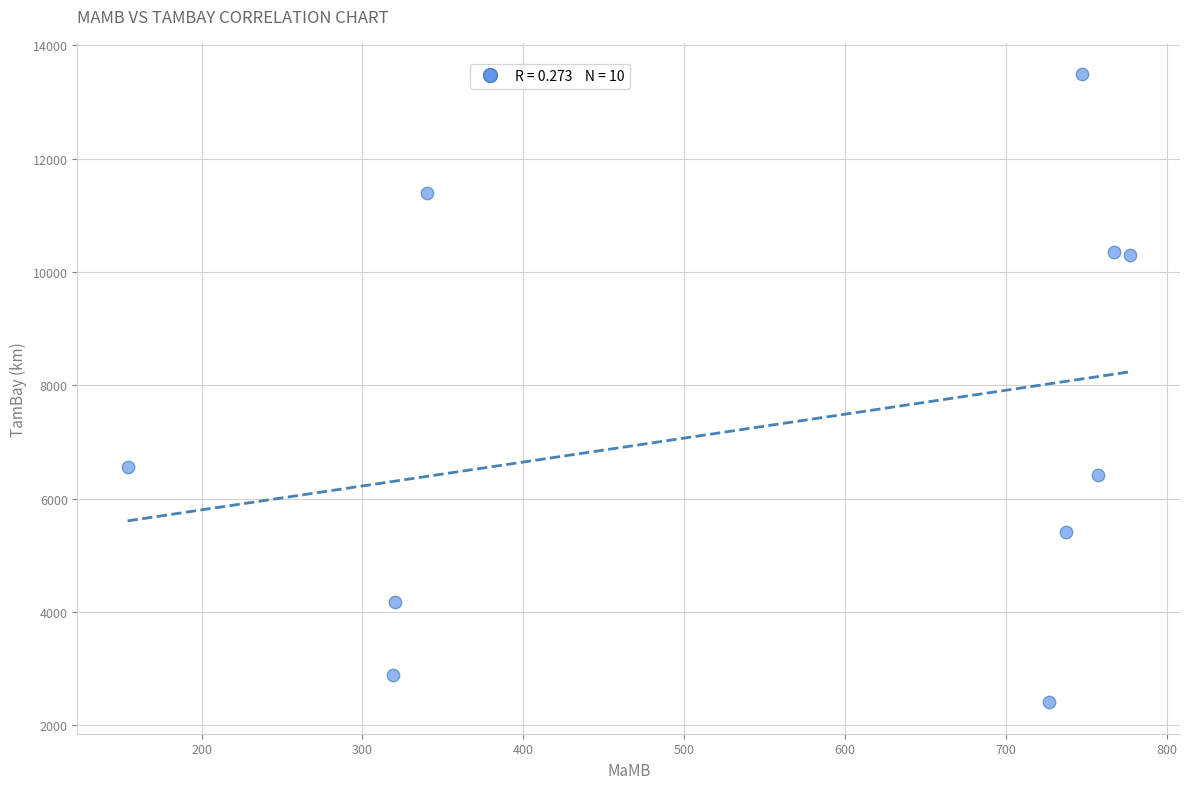

What is the range of Y values (max minus min)?

11082